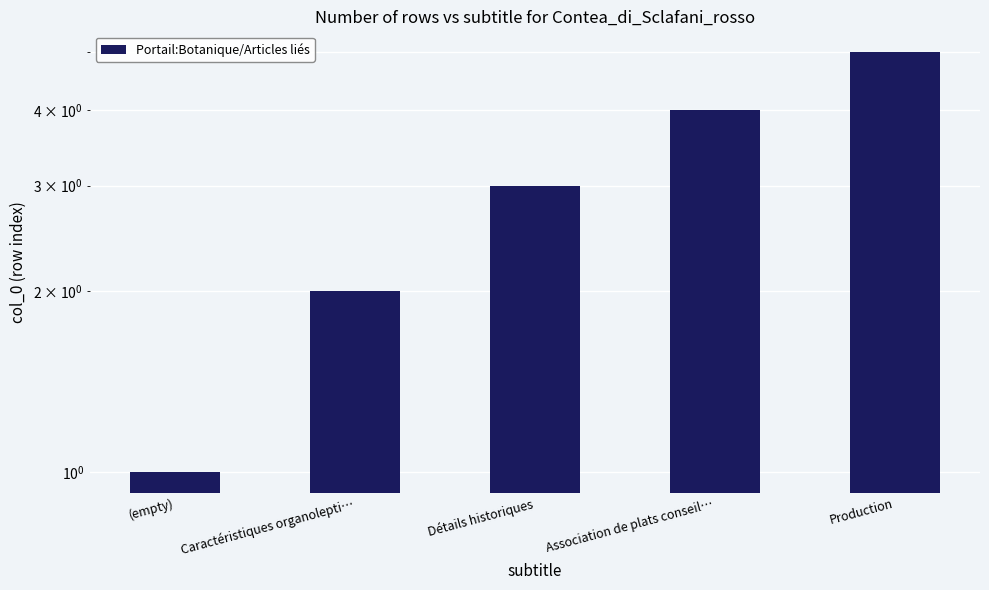

Rank the categories by value from lowest to highest.

(empty), Caractéristiques organolepti…, Détails historiques, Association de plats conseil…, Production